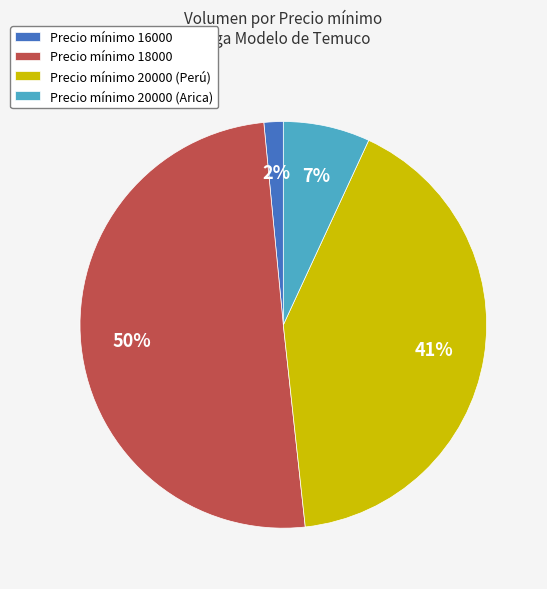

The Precio mínimo 18000 slice represents 50% of the pie. True or false?

True